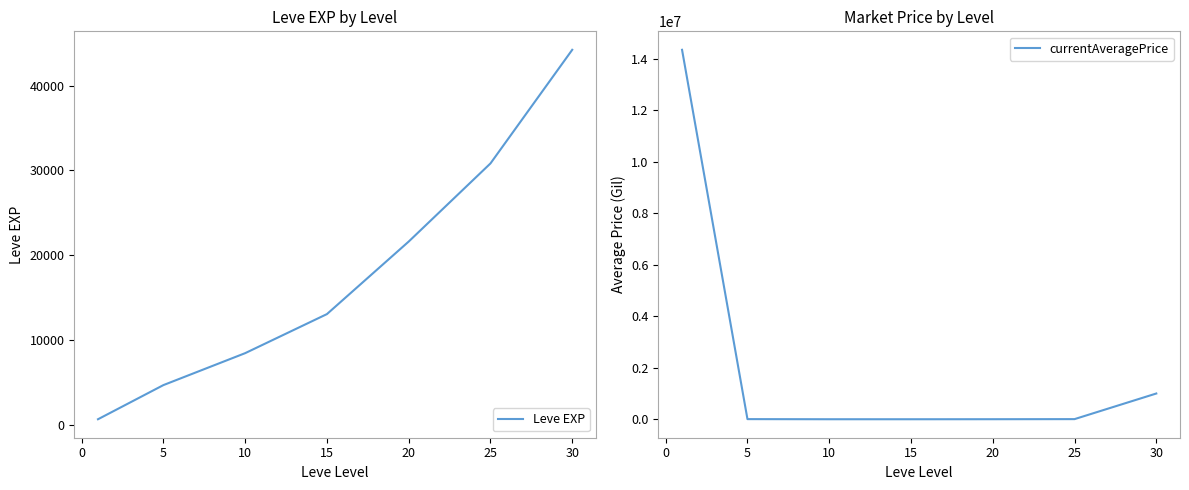

At how many categories does at least one series exceed 6571665?

1